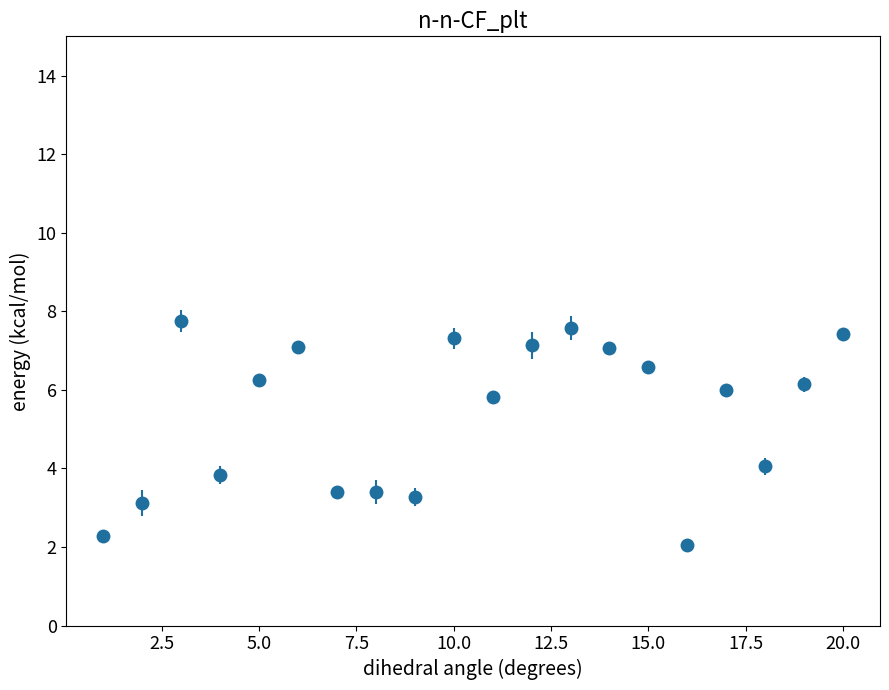

What is the smallest value displayed?

2.1